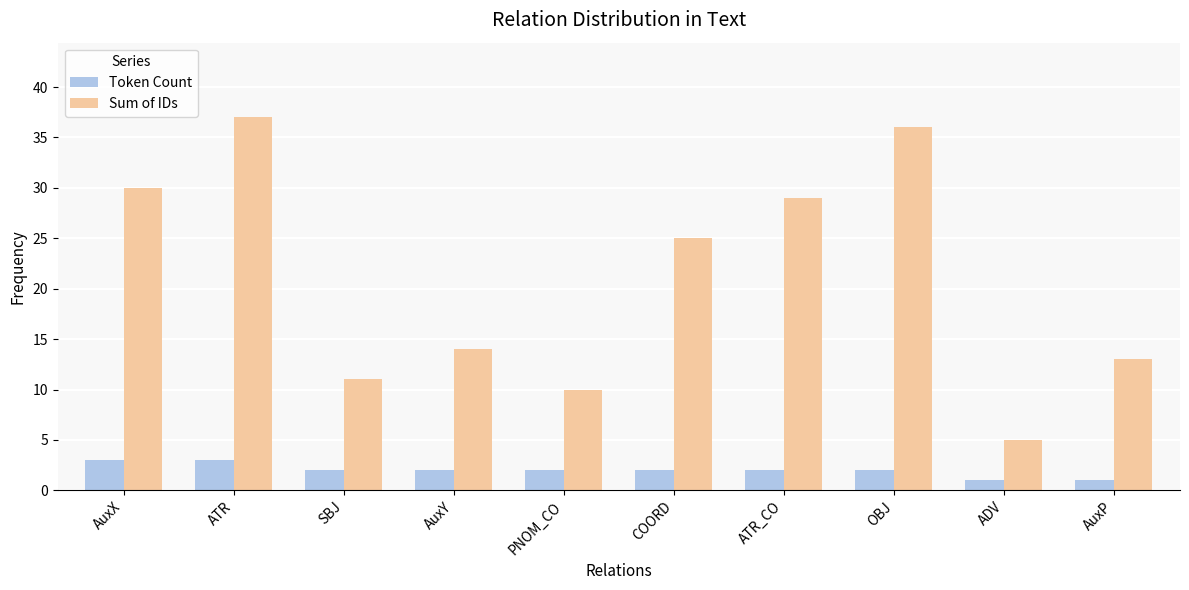

What is the lowest value of the Token Count series?

1